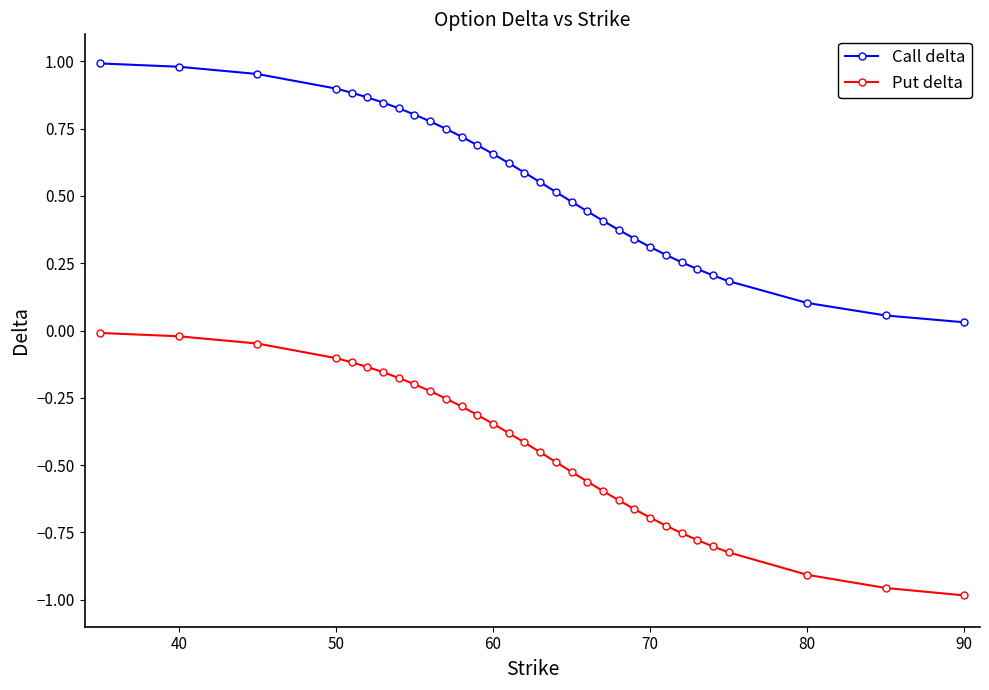

Rank the series by their maximum value, from lowest to highest.

Put delta, Call delta